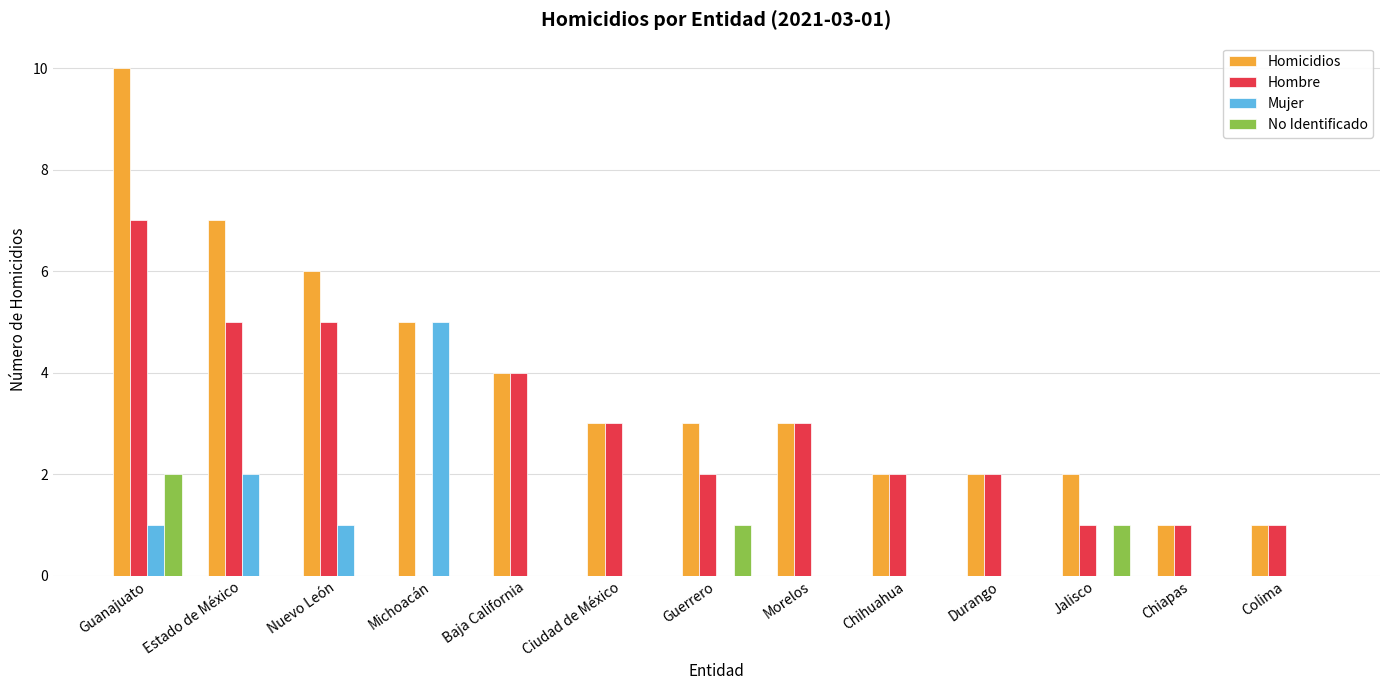

What value does the Homicidios series have at Baja California?

4